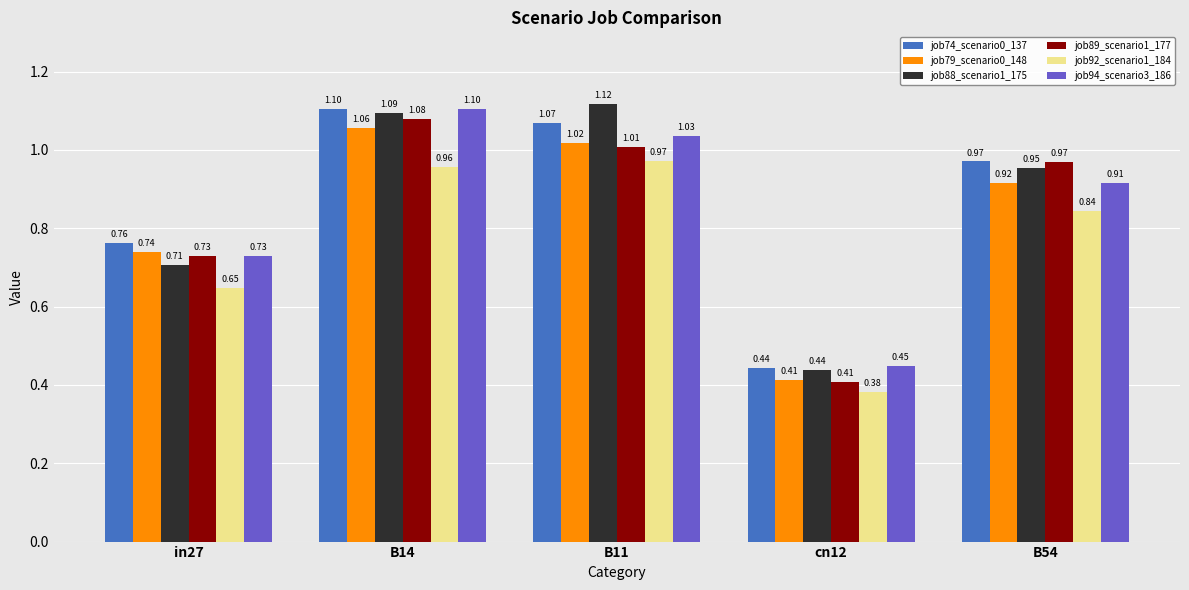

What is the value of the job74_scenario0_137 bar at the 2nd from the left?

1.1